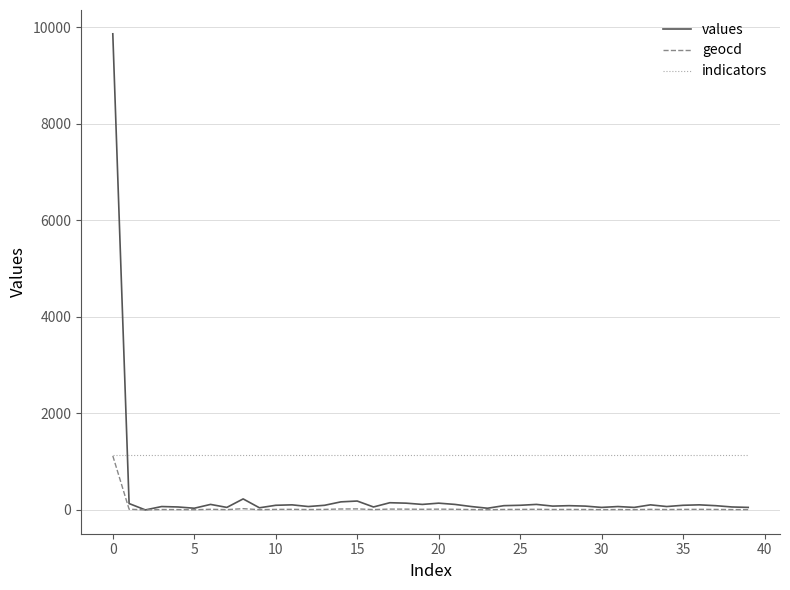

After their last crossing, which series has the higher values: indicators or values?

indicators